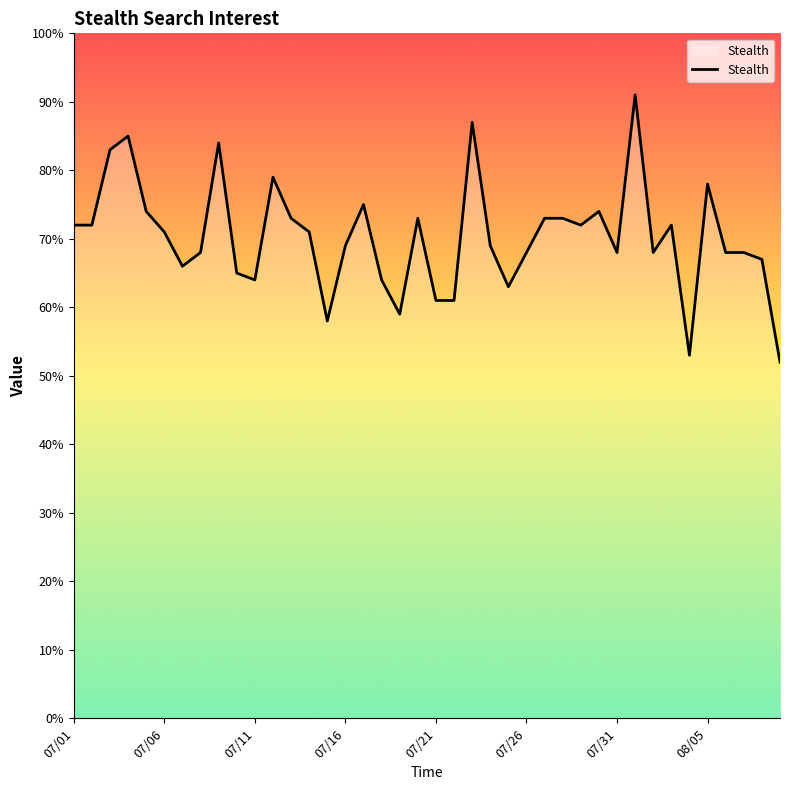

What is the smallest value displayed?

52